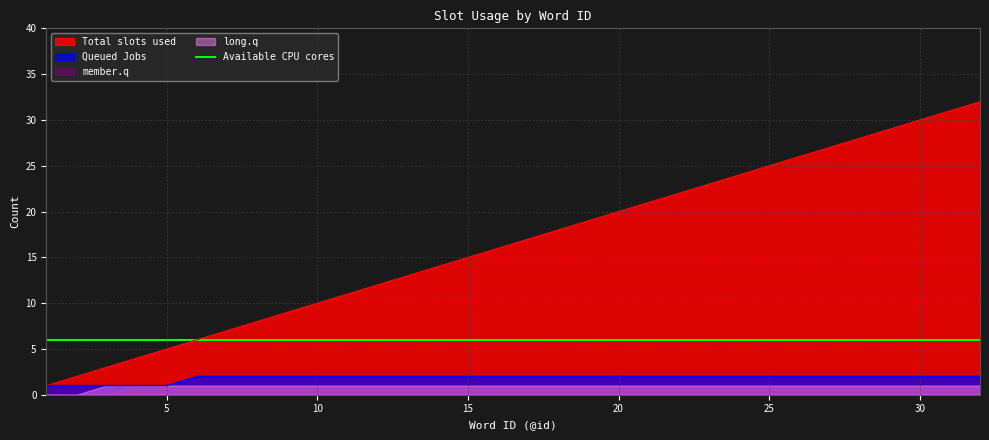

List the series in order of their peak value, lowest first.

member.q, long.q, Queued Jobs, Available CPU cores, Total slots used